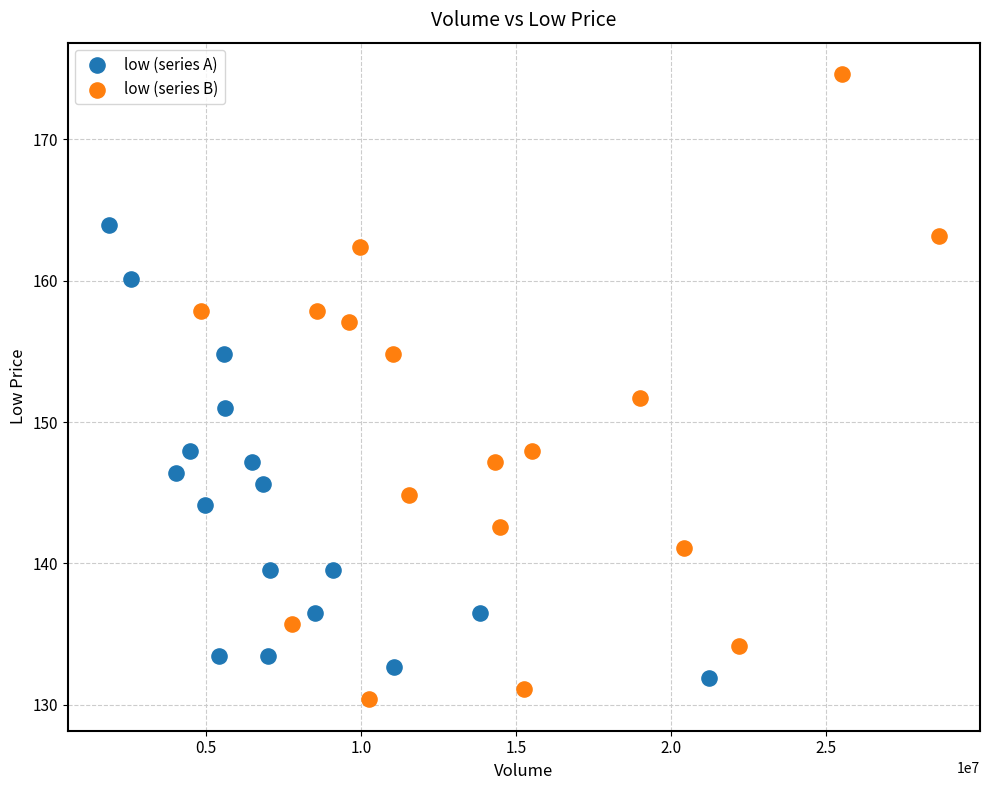

Which series reaches the maximum Y coordinate?

low (series B)